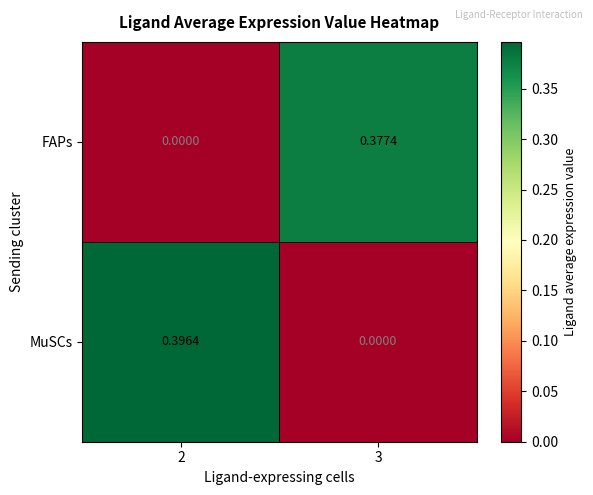

Which series changed the most between 2 and 3?

MuSCs